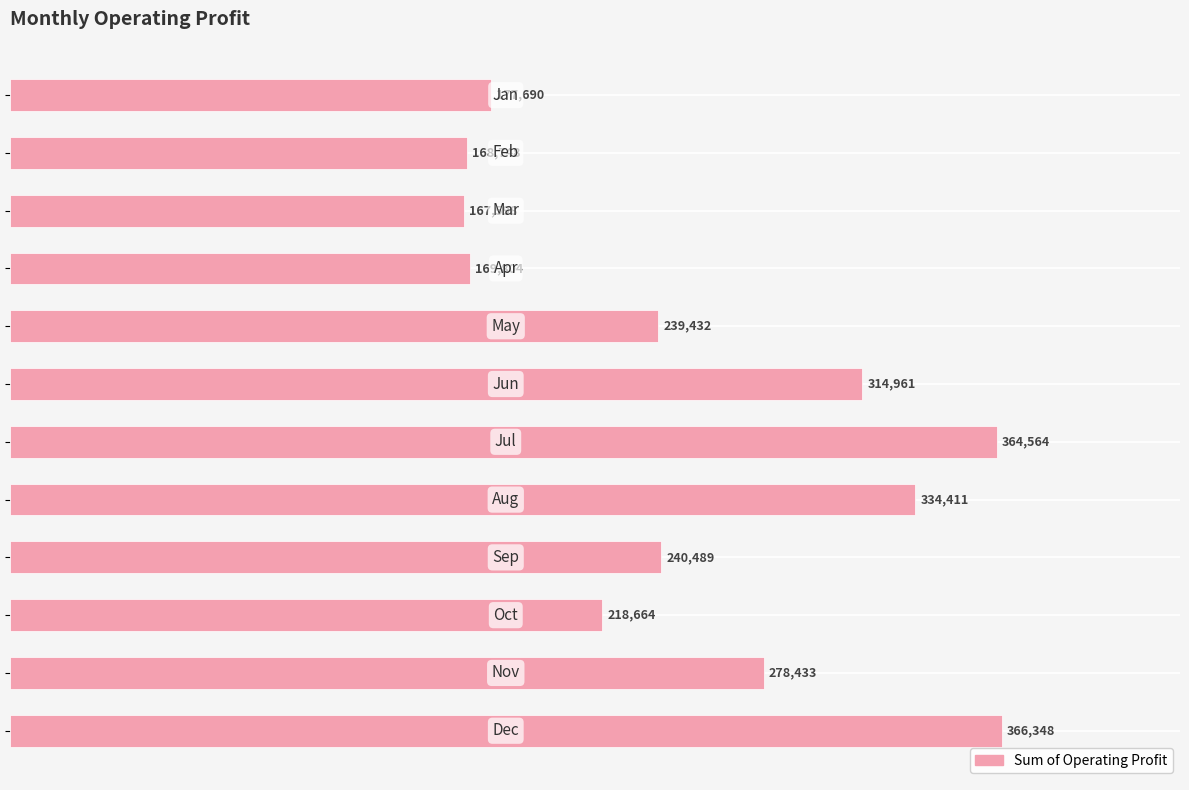

What is the value of the 12th bar from the top?

366347.5